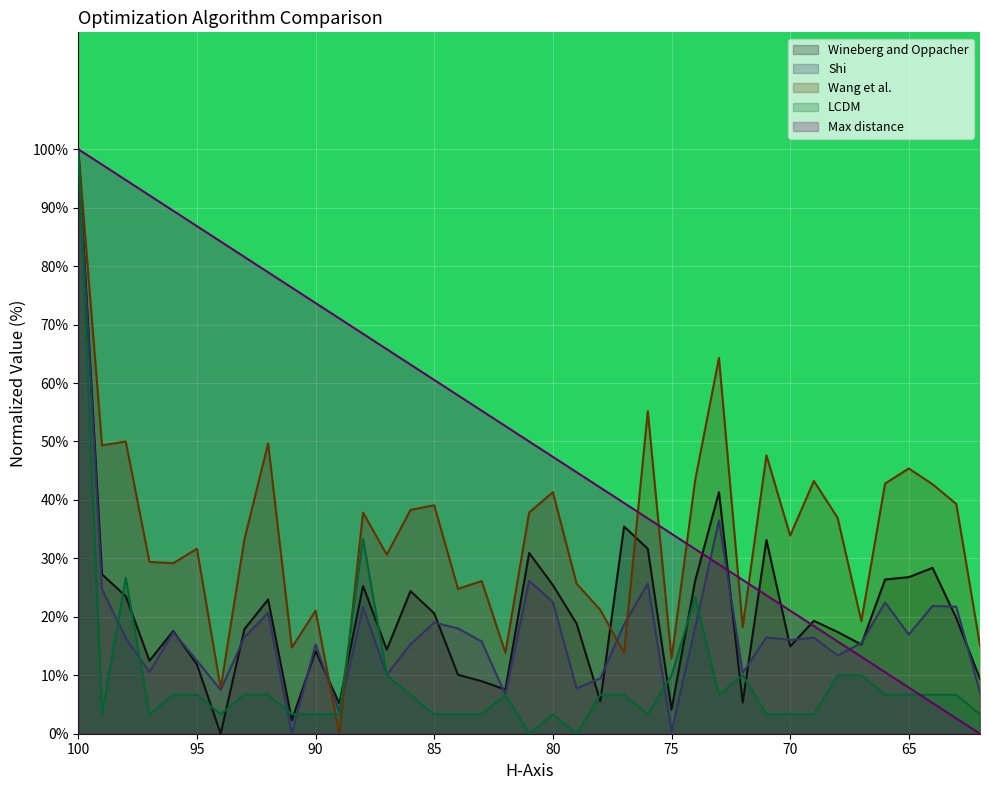

How many values in Wineberg and Oppacher are above zero?

38